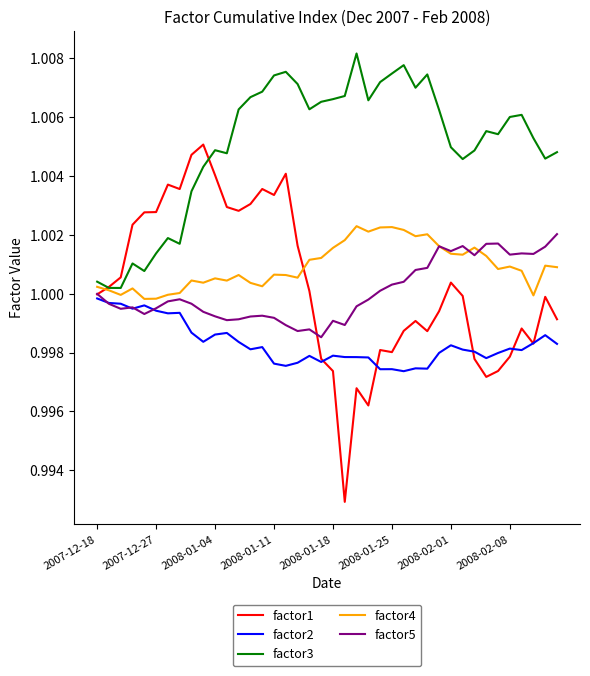

True or false: factor3 and factor5 cross at least once.

False